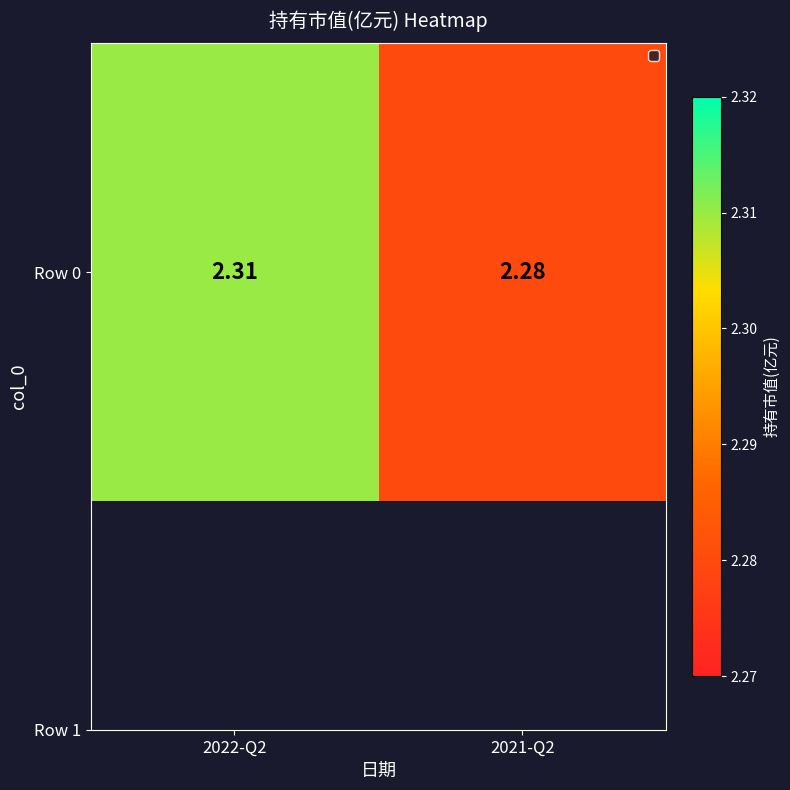

Reading left to right, list all the values displayed in this chart.

2022-Q2=2.3	2021-Q2=2.3